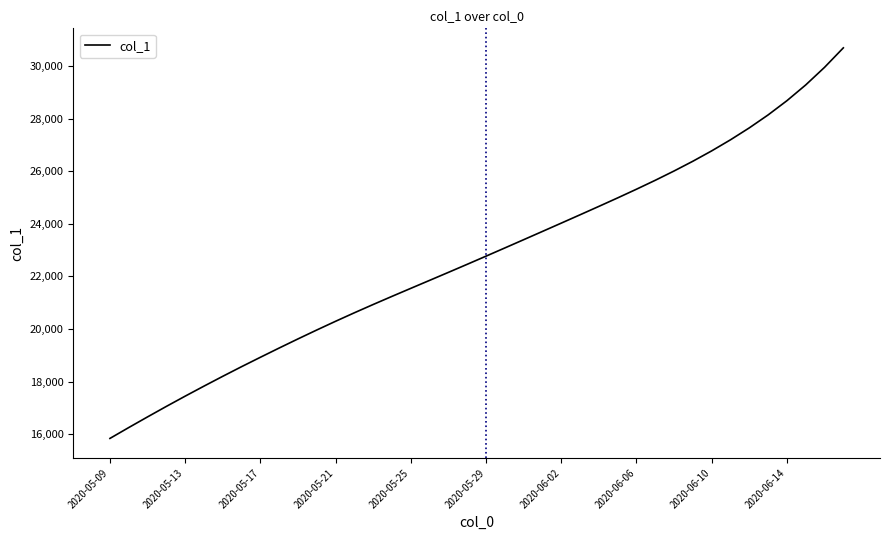

How many lines are shown in the chart?

1